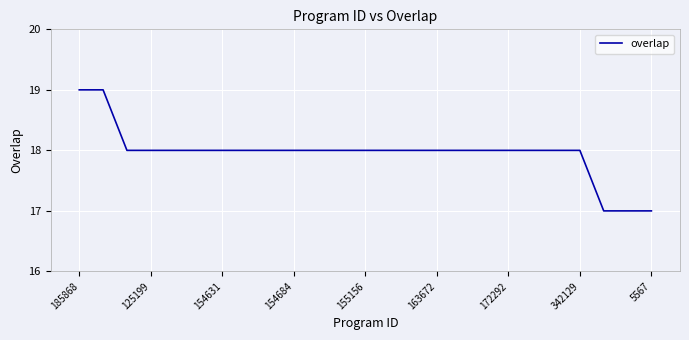

What is the maximum value shown in the chart?

19